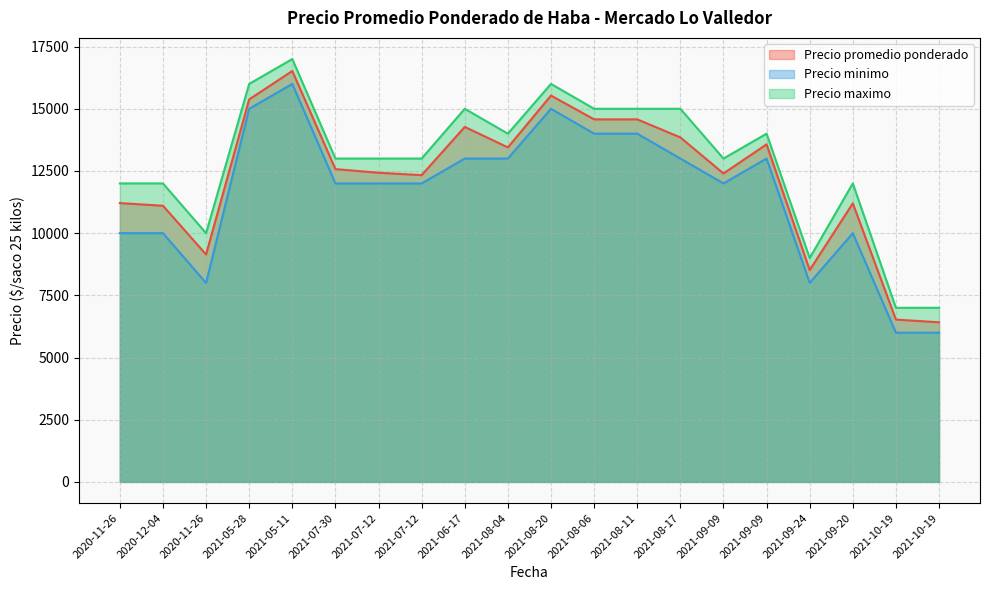

What is the total value across all series at 2021-05-28?

46378